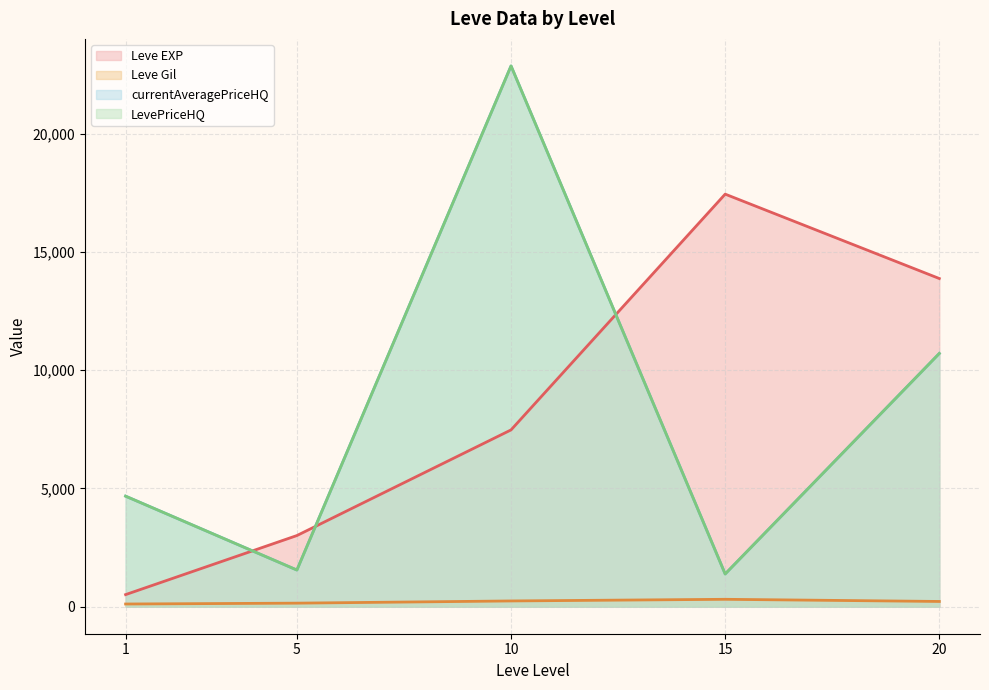

What is the approximate value of Leve Gil at 15?

312.0